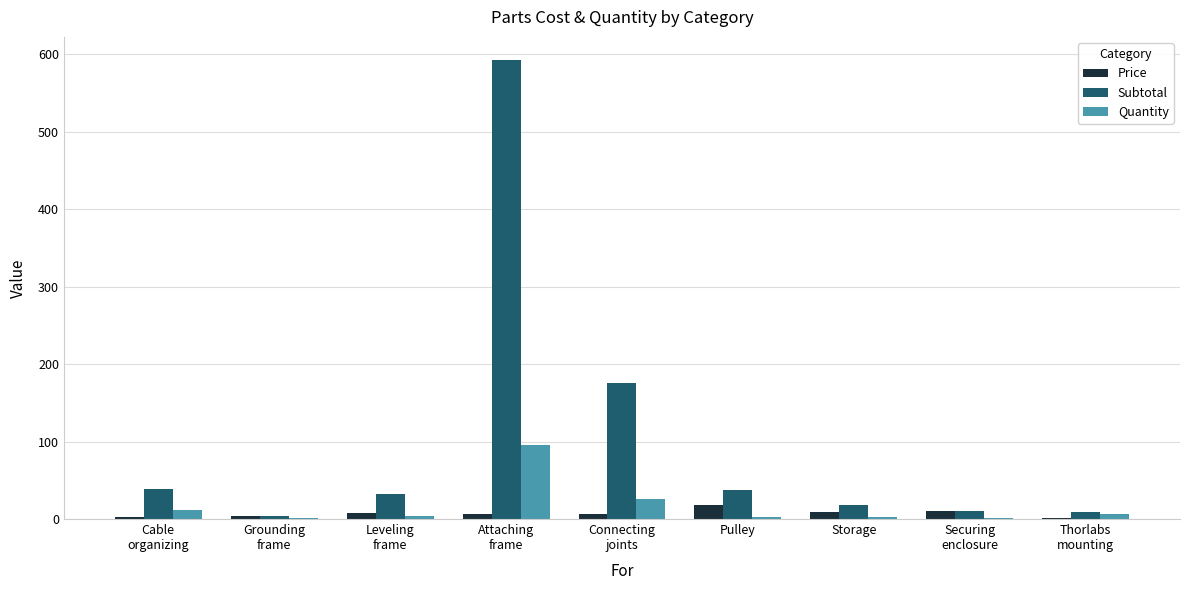

What is the highest value of the Price series?

18.7